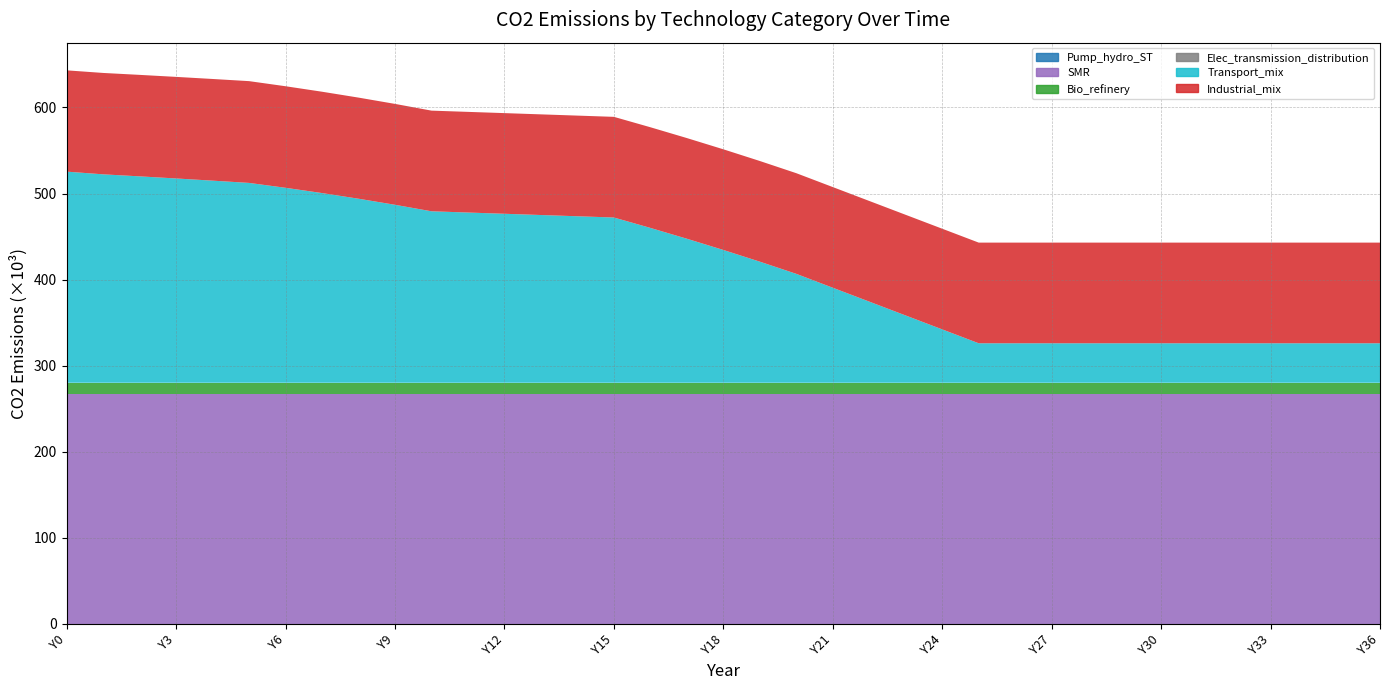

Reading right to left, what are all the values shown in this chart?

Pump_hydro_ST: 0.0	0.0	0.0	0.0	0.0	0.0	0.0	0.0	0.0	0.0	0.0	0.0	0.0	0.0	0.0	0.0	0.0	0.0	0.0	0.0	0.0	0.0	0.0	0.0	0.0	0.0	0.0	0.0	0.0	0.0	0.0	0.0	0.0	0.0	0.0	0.0	0.0
SMR: 267390.0	267390.0	267390.0	267390.0	267390.0	267390.0	267390.0	267390.0	267390.0	267390.0	267390.0	267390.0	267390.0	267390.0	267390.0	267390.0	267390.0	267390.0	267390.0	267390.0	267390.0	267390.0	267390.0	267390.0	267390.0	267390.0	267390.0	267390.0	267390.0	267390.0	267390.0	267390.0	267390.0	267390.0	267390.0	267390.0	267390.0
Bio_refinery: 12762.9	12762.9	12762.9	12762.9	12762.9	12762.9	12762.9	12762.9	12762.9	12762.9	12762.9	12762.9	12762.9	12762.9	12762.9	12762.9	12762.9	12762.9	12762.9	12762.9	12762.9	12762.9	12762.9	12762.9	12762.9	12762.9	12762.9	12762.9	12762.9	12762.9	12762.9	12762.9	12762.9	12762.9	12762.9	12762.9	12762.9
Elec_transmission_distribution: 0.0	0.0	0.0	0.0	0.0	0.0	0.0	0.0	0.0	0.0	0.0	0.0	0.0	0.0	0.0	0.0	0.0	0.0	0.0	0.0	0.0	0.0	0.0	0.0	0.0	0.0	0.0	0.0	0.0	0.0	0.0	0.0	0.0	0.0	0.0	0.0	0.0
Transport_mix: 45880.9	45880.9	45880.9	45880.9	45880.9	45880.9	45880.9	45880.9	45880.9	45880.9	45880.9	45880.9	62009.0	78137.1	94265.2	110393.3	126521.5	140678.0	154269.2	167328.3	179885.9	191970.4	193414.3	194858.3	196302.2	197746.1	199190.1	206741.5	213789.9	220359.9	226474.6	232155.7	234779.4	237317.4	239765.1	242117.7	245247.5
Industrial_mix: 116921.9	116921.9	116921.9	116921.9	116921.9	116921.9	116921.9	116921.9	116921.9	116921.9	116921.9	116921.9	116921.9	116921.9	116921.9	116921.9	116921.9	116921.9	116921.9	116921.9	116921.9	116921.9	116921.9	116921.9	116921.9	116921.9	116921.9	117190.3	117453.9	117712.8	117967.2	118217.2	118105.8	117994.4	117883.0	117771.7	117660.4